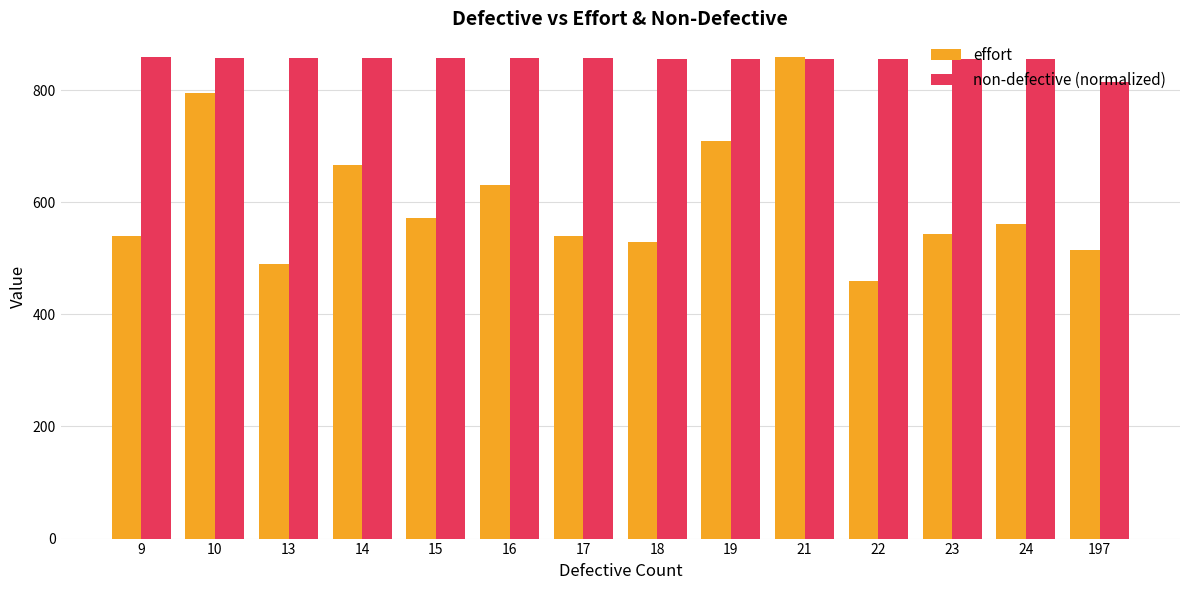

Which series has the widest spread of values?

effort